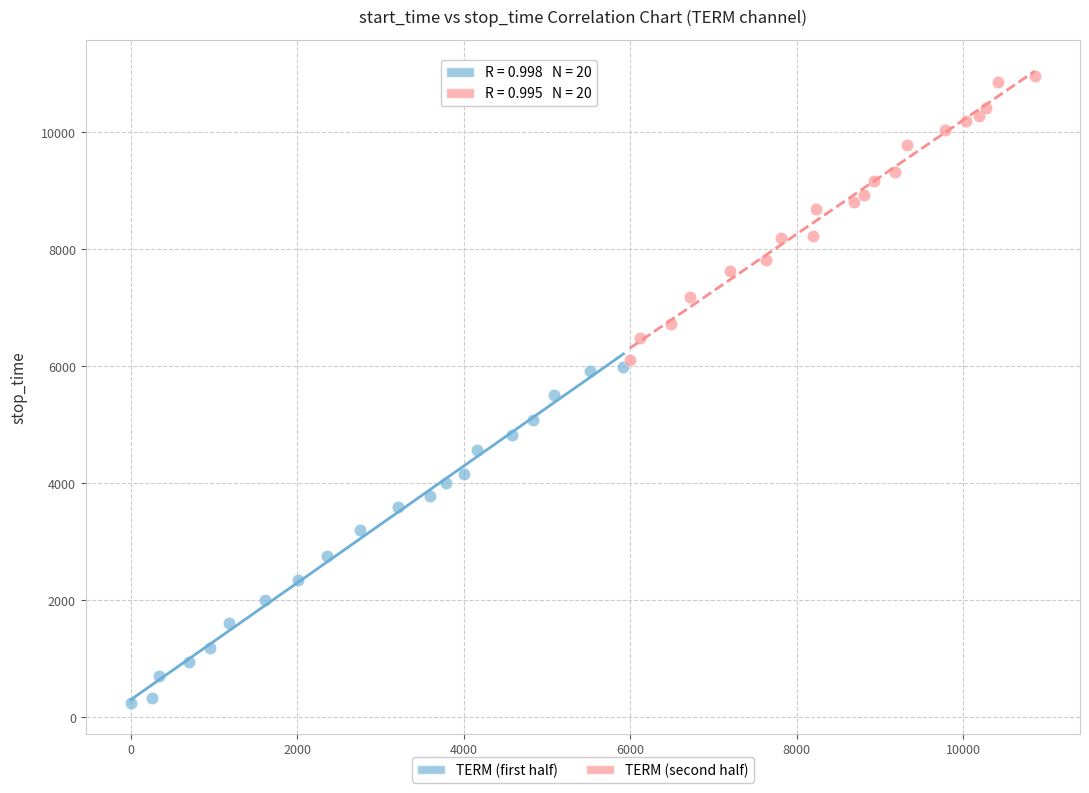

What are all the series names shown in the legend?

TERM (first half), TERM (second half)